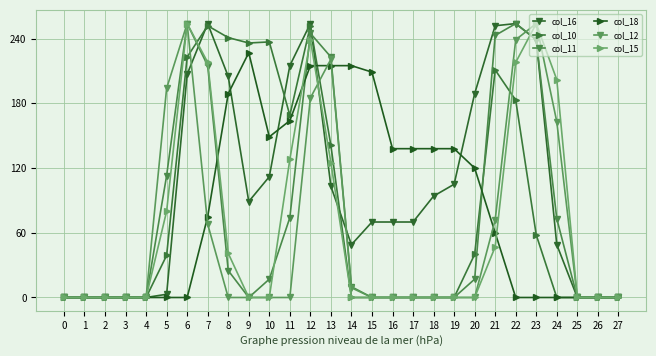

Is the value of col_10 at 2 greater than the value of col_18 at 17?

No